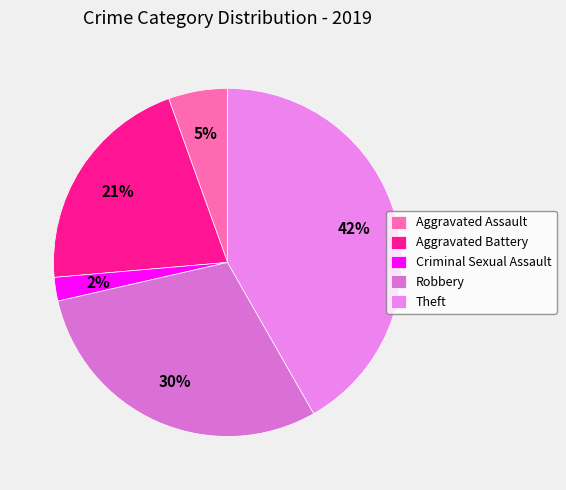

How many slices are in this pie chart?

5